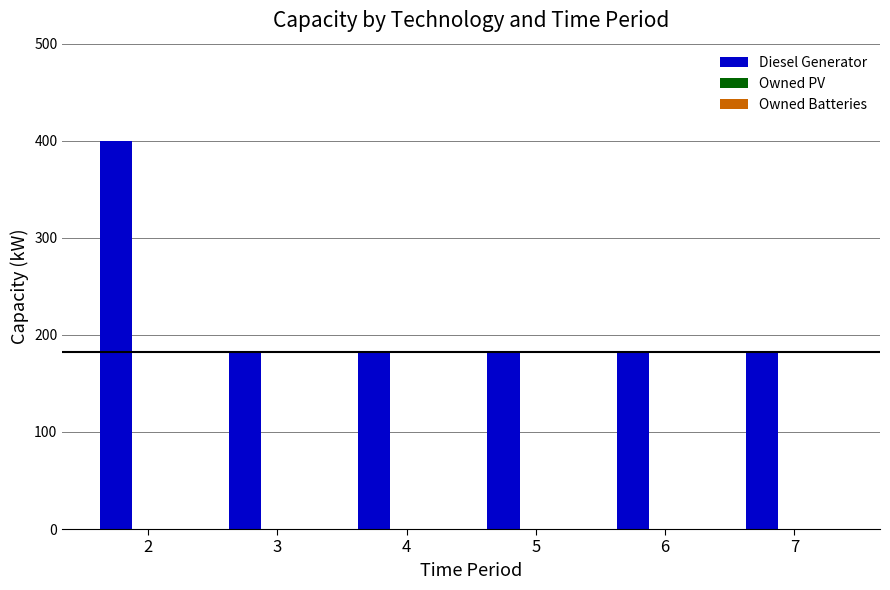

Is it true that the value at 2 is 697?

False